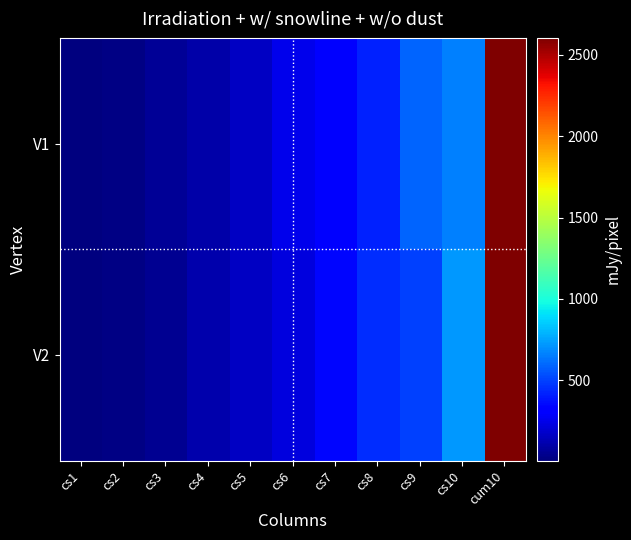

Rank the series by their average value, from lowest to highest.

V2, V1